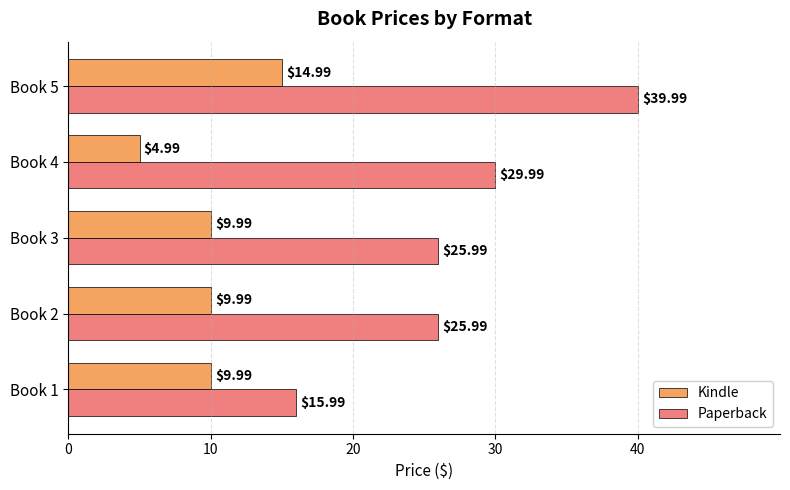

How many values in the Kindle series exceed 9?

4